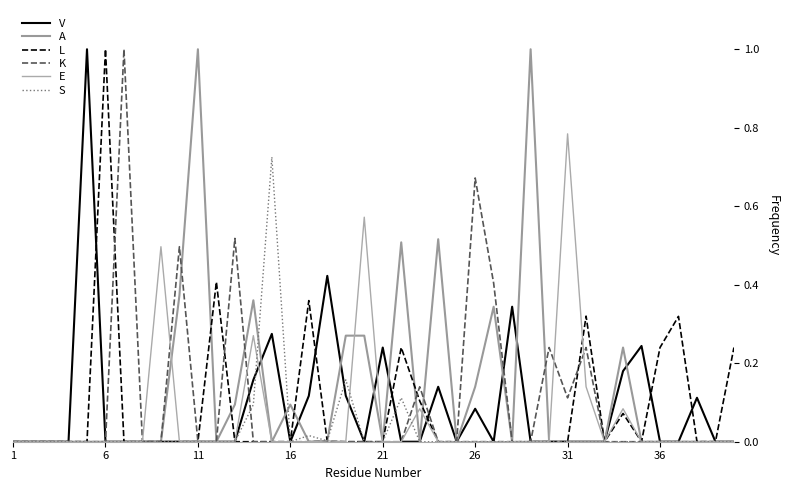

Which series has the largest total across all categories?

A